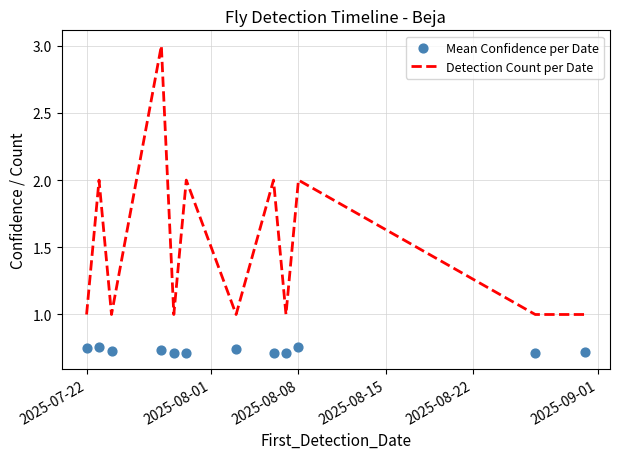

Is it true that Detection Count per Date equals 1 at 2025-07-22?

True